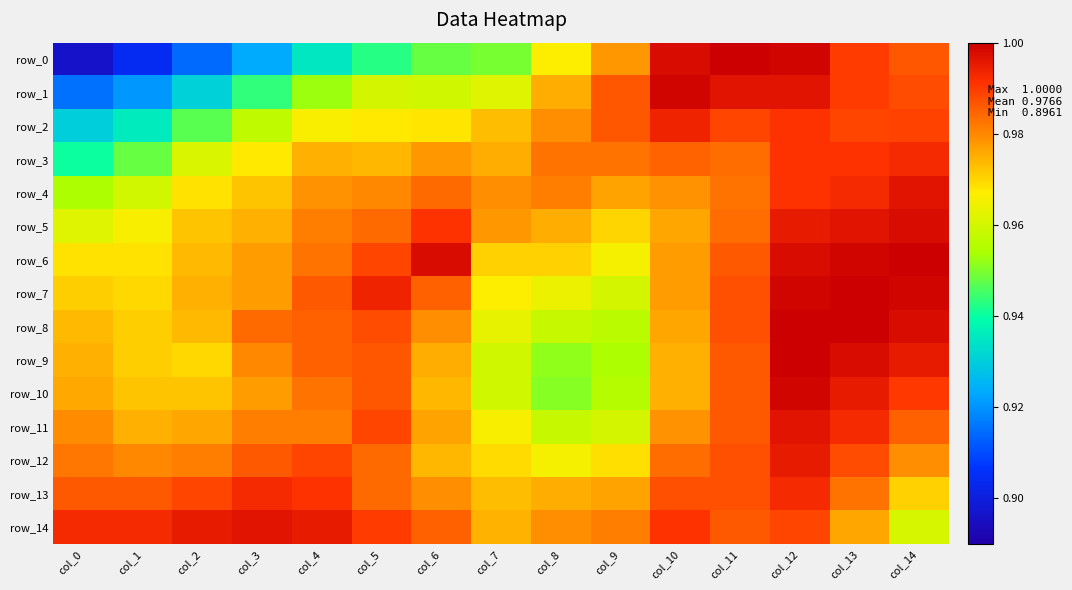

At which category does the chart reach its peak across all series?

col_11